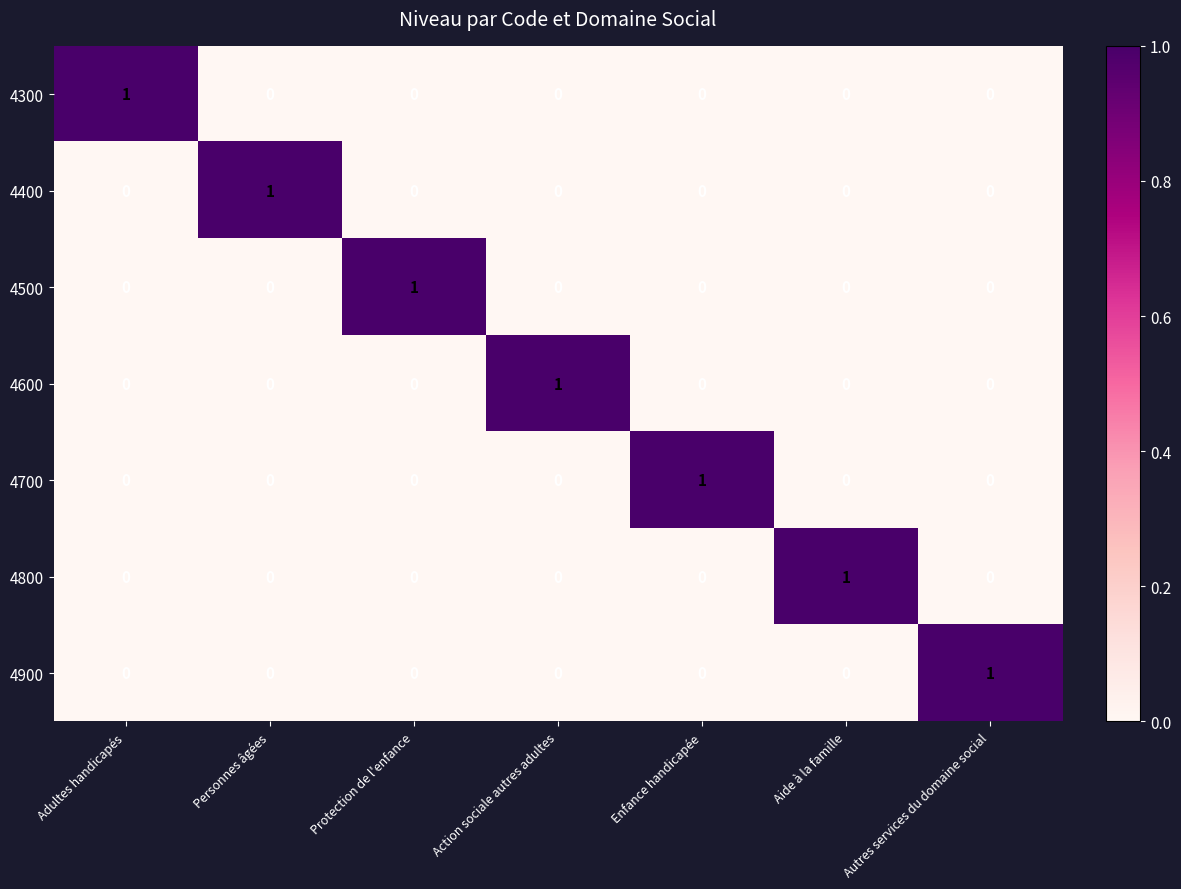

How many 4500 values are between 0 and 1?

7